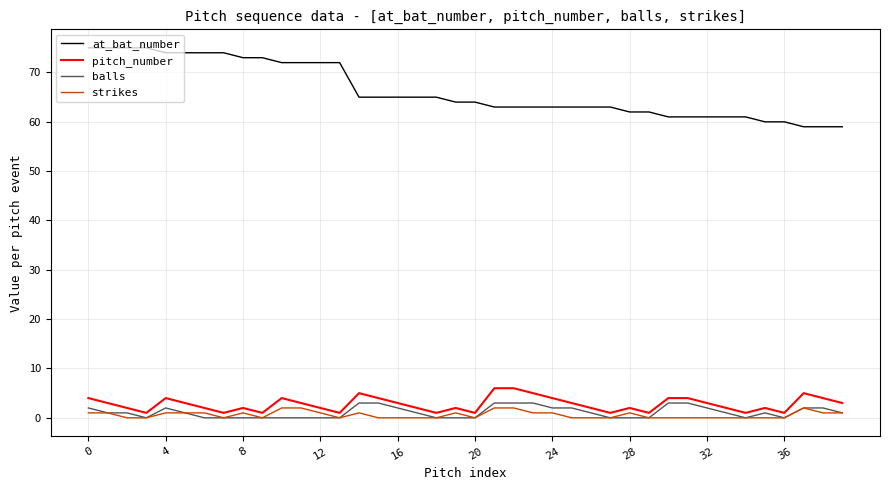

What is the highest value of the pitch_number series?

6